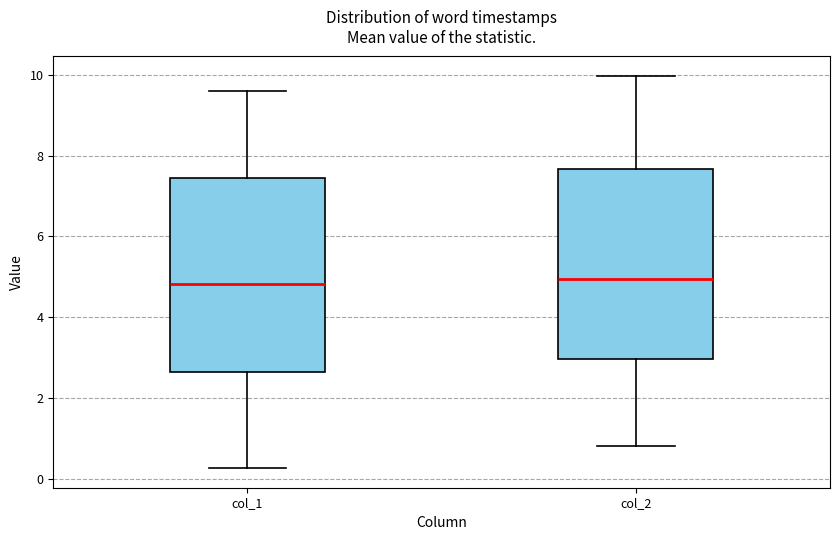

Where does the median line of the box for col_2 sit on the y-axis? The values are not printed on the chart, so give them approximately, as read against the axis.

5.0